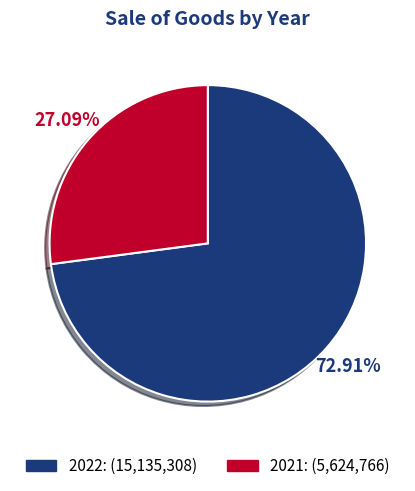

What is the ratio of the value at 2021 to the value at 2022?

0.4